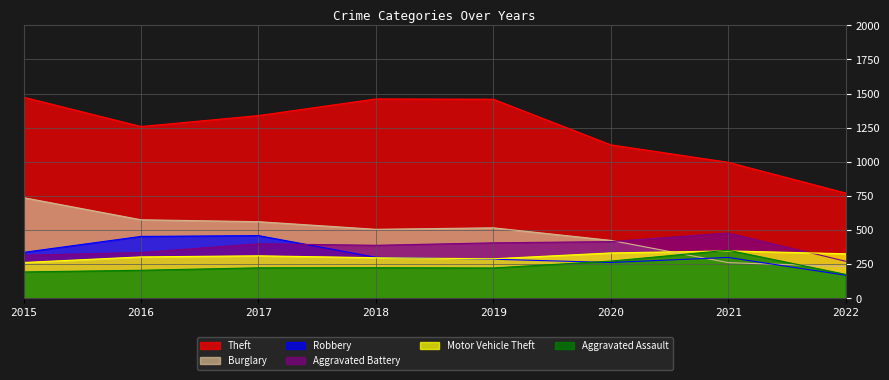

Reading left to right, extract all data points from this chart.

Aggravated Assault: 194	206	224	225	223	273	353	176
Aggravated Battery: 316	336	400	389	407	416	479	272
Burglary: 738	576	562	506	517	425	262	233
Motor Vehicle Theft: 263	304	312	298	290	333	348	327
Robbery: 337	454	460	301	287	263	300	170
Theft: 1474	1259	1339	1461	1459	1125	997	772